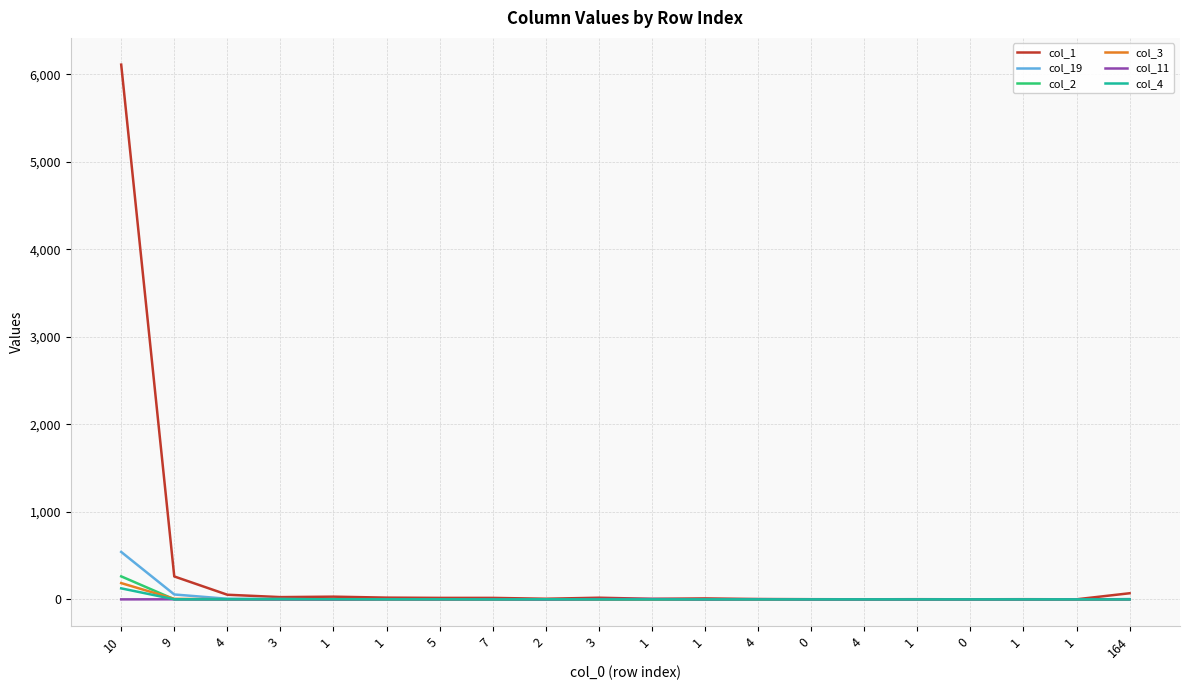

What is the difference between the maximum and minimum values in the col_11 series?

4